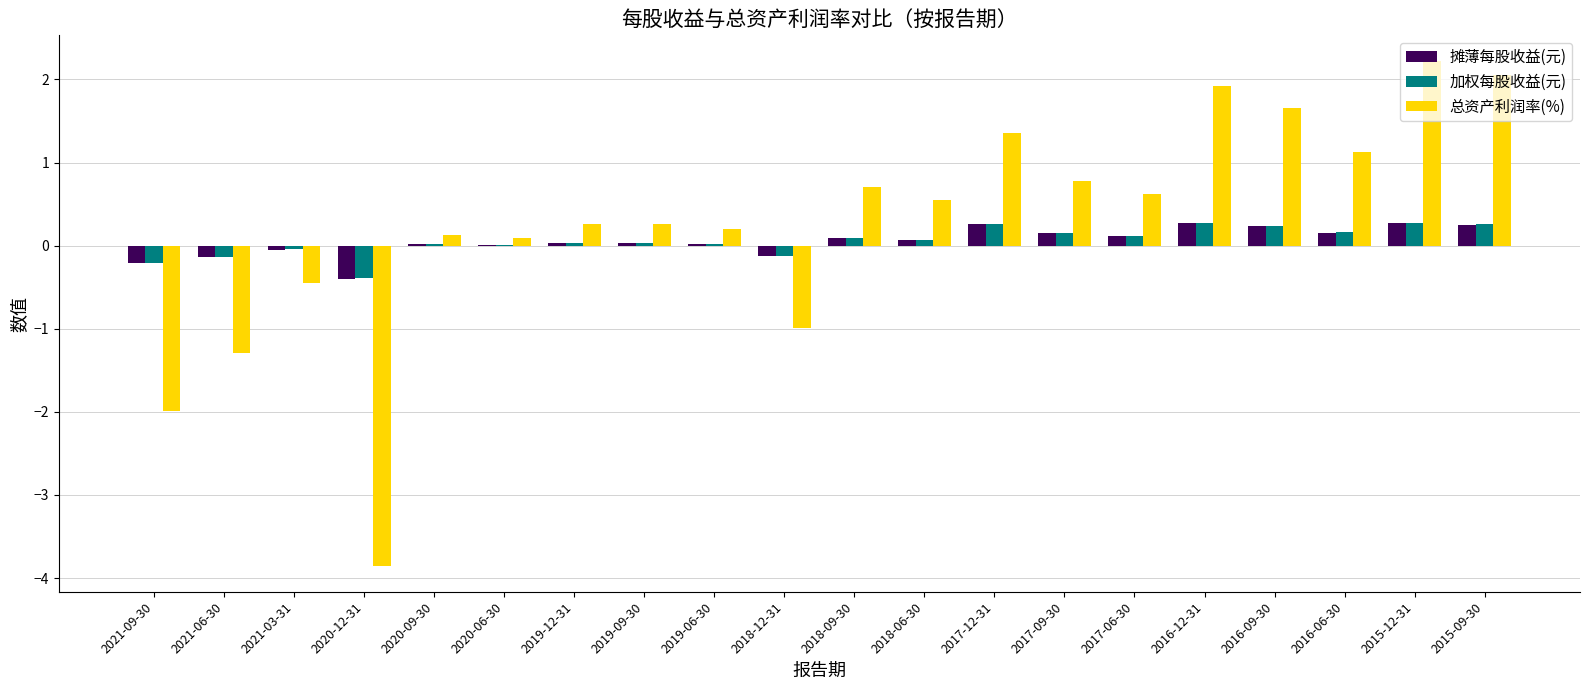

Which category has the highest value across all series?

2015-12-31